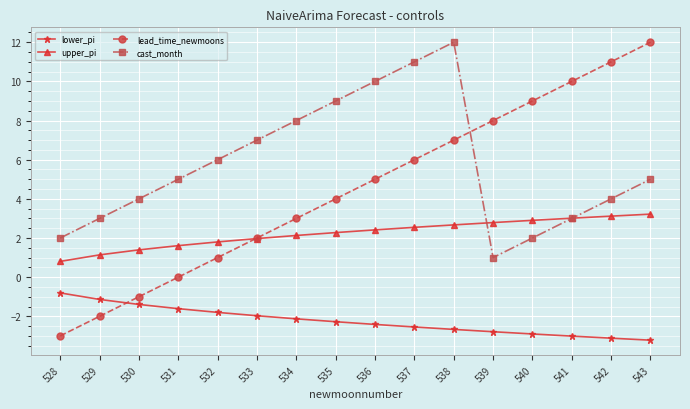

Does the chart display data point markers on the line(s)?

Yes